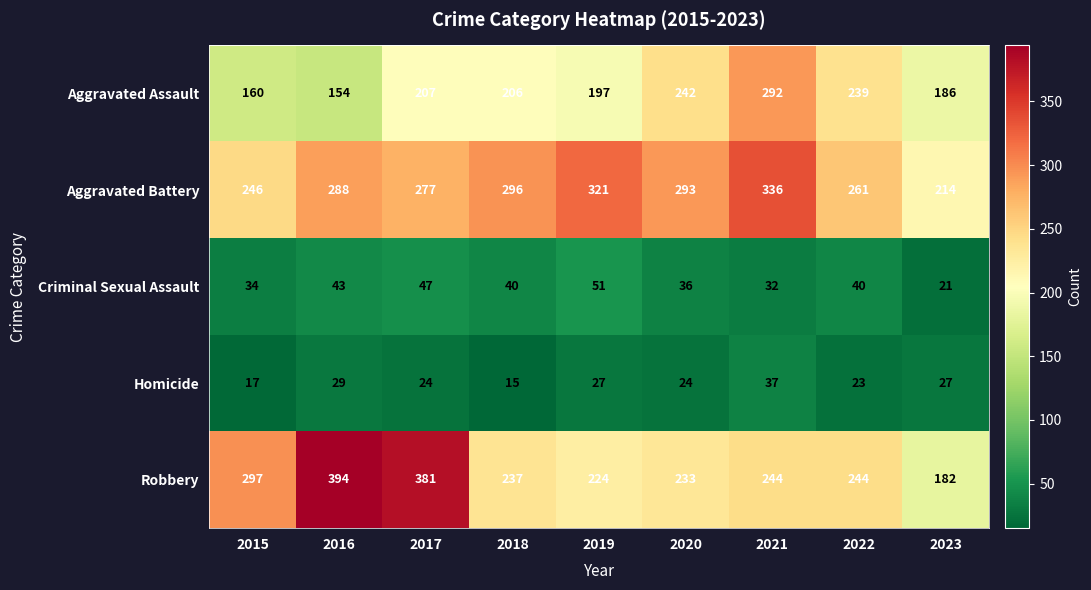

At which label does Homicide first exceed 24?

2016